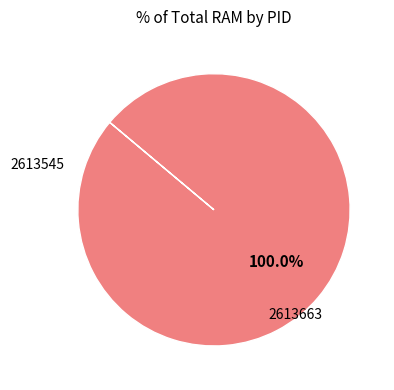

Which category has the biggest portion of the pie?

2613663